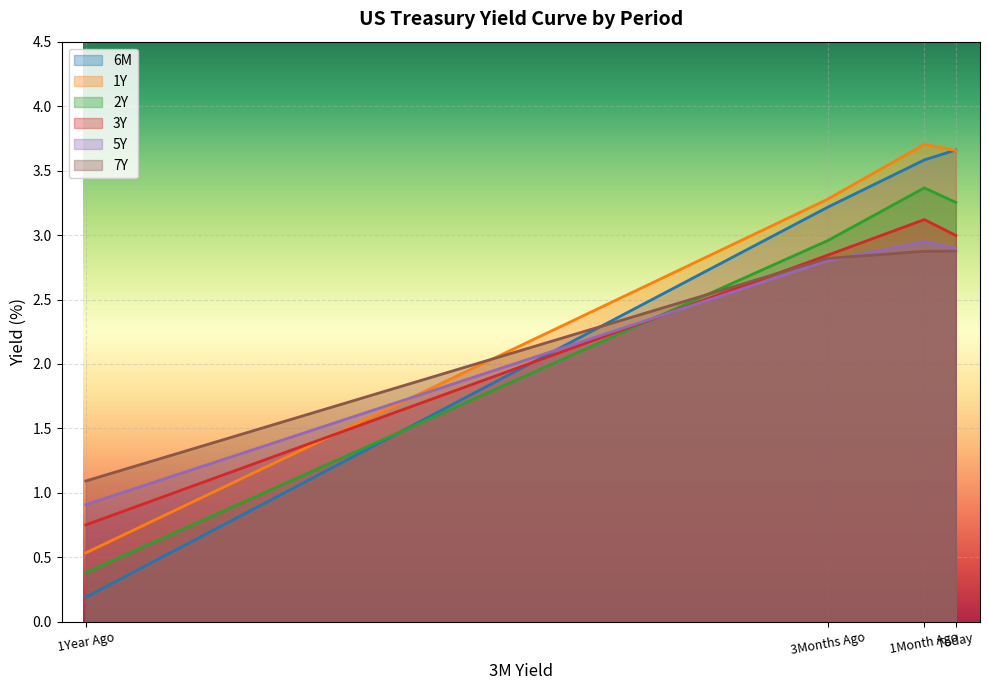

True or false: 6M and 3Y cross at least once.

True